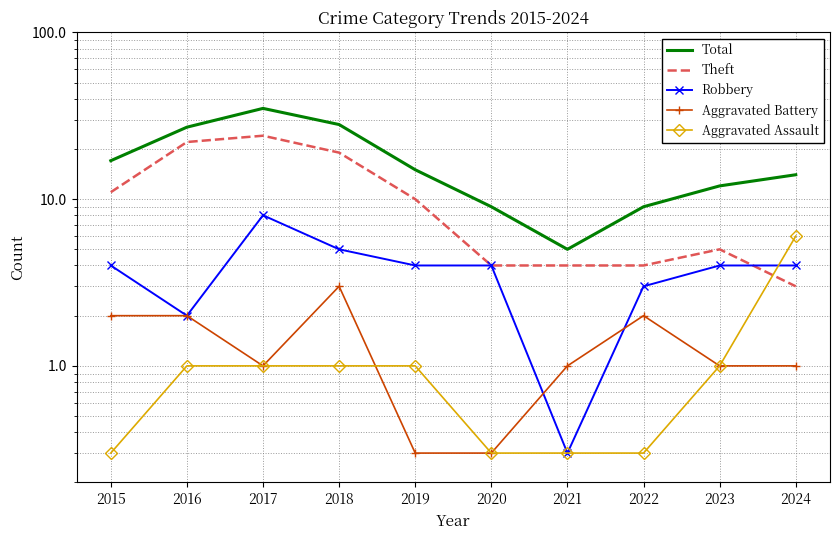

How many intersections are there between Aggravated Battery and Robbery?

2